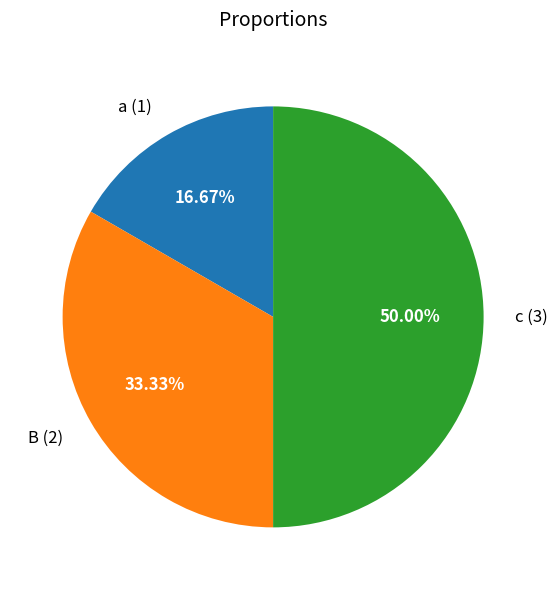

How many slices are in this pie chart?

3